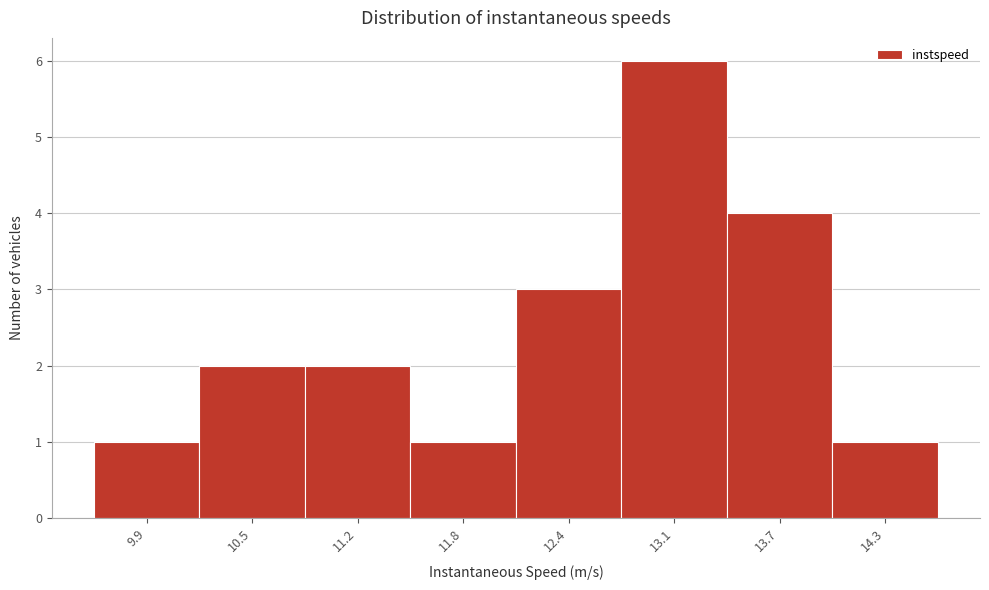

Reading left to right, transcribe this chart: for each bar, give the range it covers on the x-axis and its height. Neither the bar edges nor the heights are printed on the chart, so give them approximately, as read against the axes.

9.6 to 10.2: 1
10.2 to 10.8: 2
10.8 to 11.5: 2
11.5 to 12.1: 1
12.1 to 12.7: 3
12.7 to 13.4: 6
13.4 to 14.0: 4
14.0 to 14.6: 1